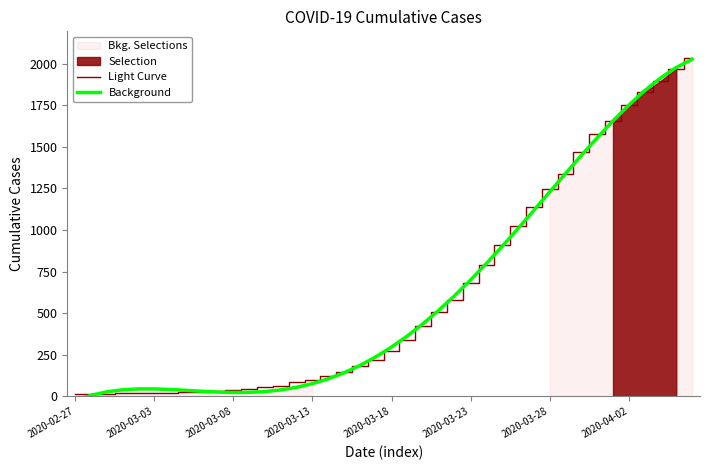

The Light Curve series shows 44.1 at 18. True or false?

False